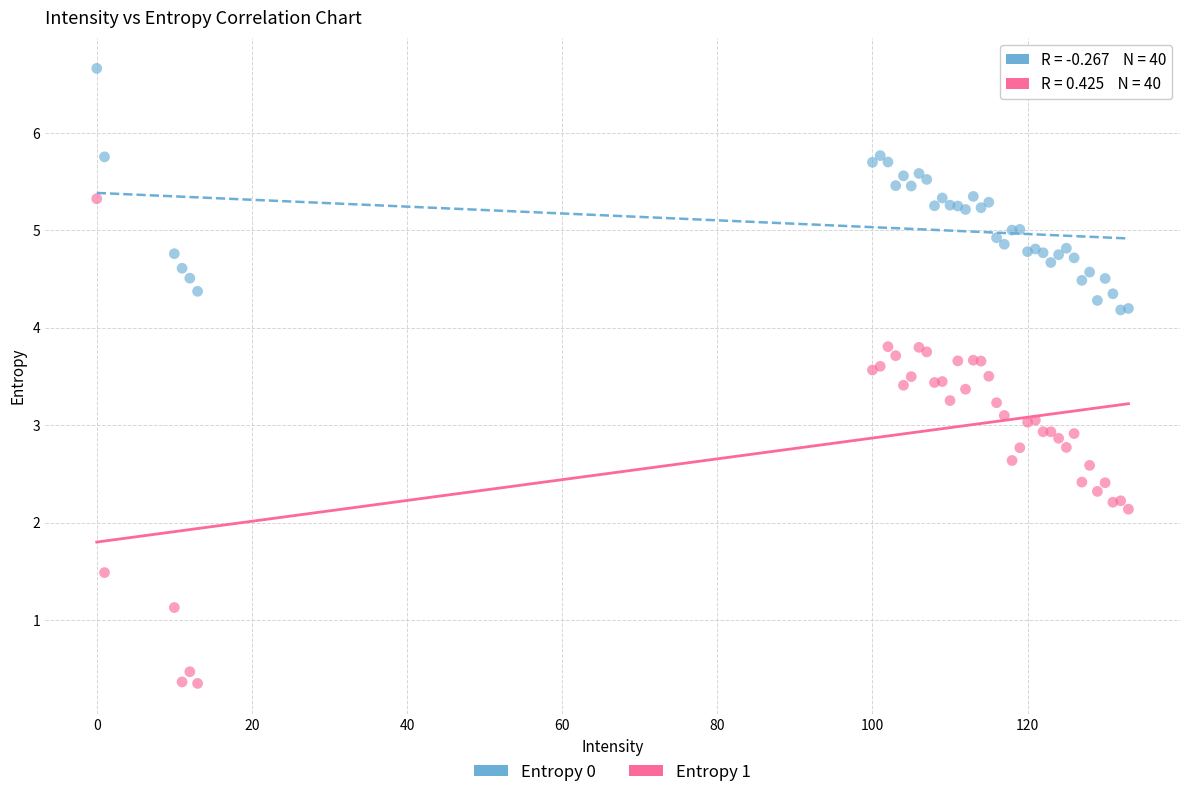

Which series contains the lowest Y value?

Entropy 1